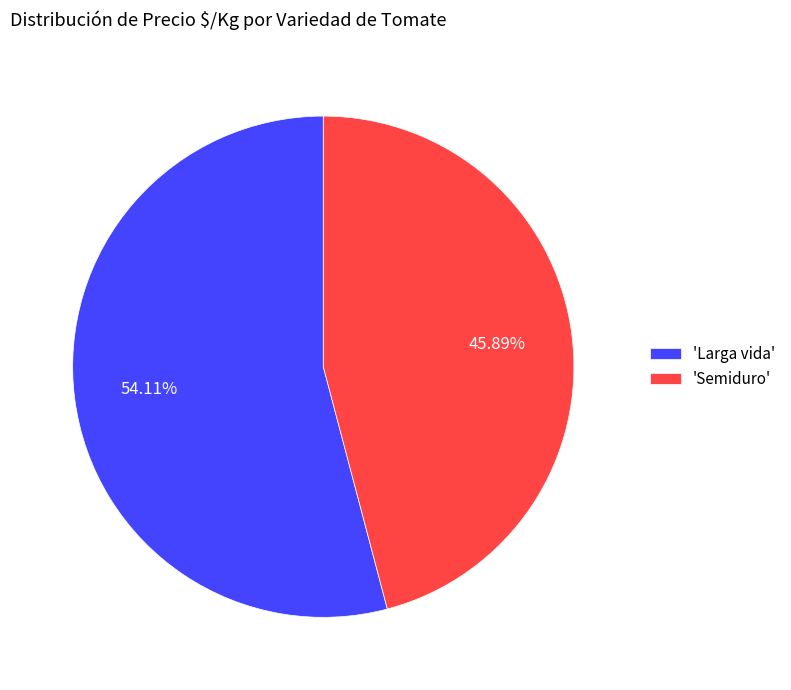

Approximately how many times larger is the value at 'Semiduro' compared to 'Larga vida'?

0.8